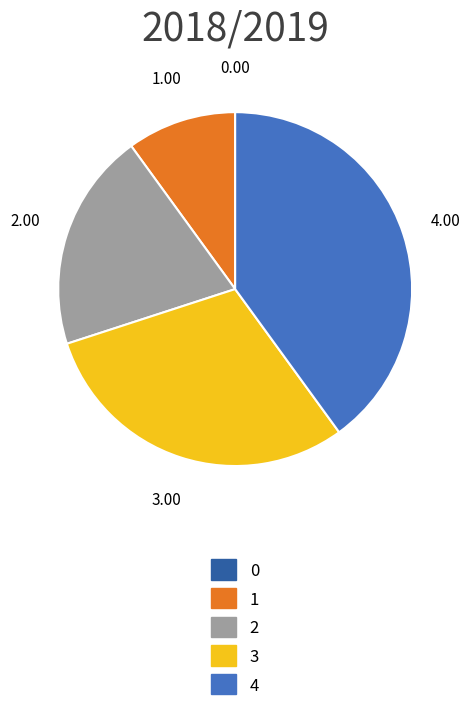

Is 1 the majority of the pie?

No